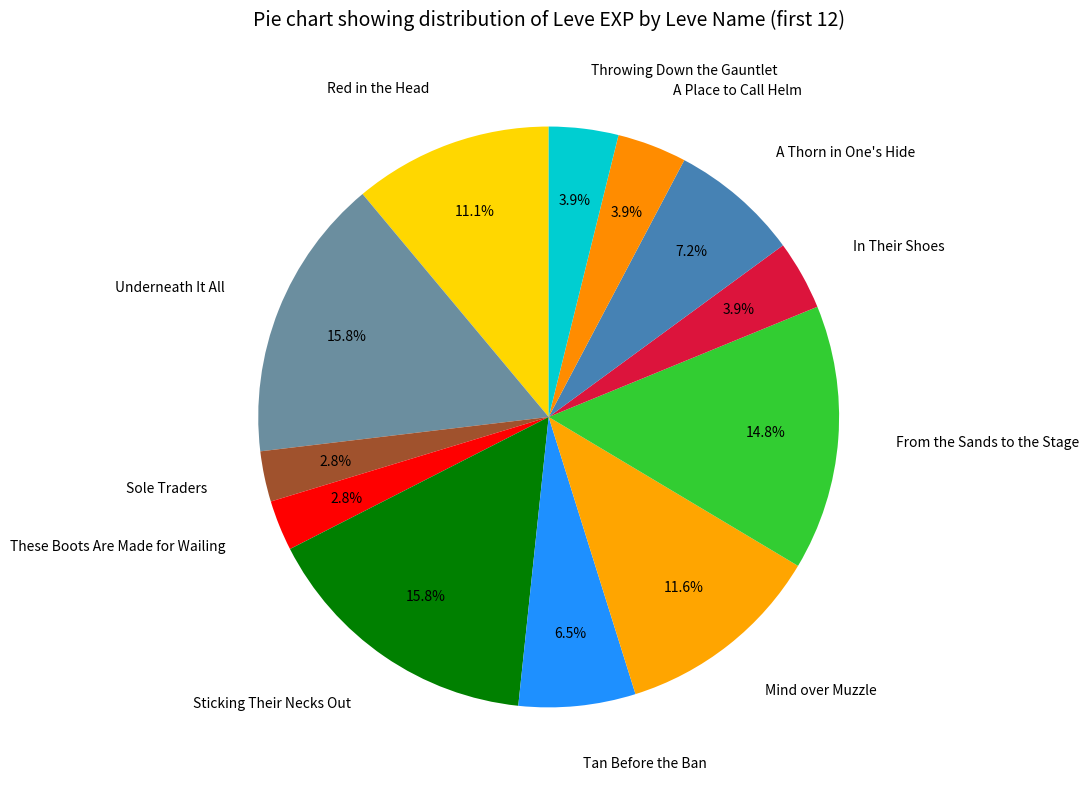

What is the ratio of the value at Sole Traders to the value at In Their Shoes?

0.7